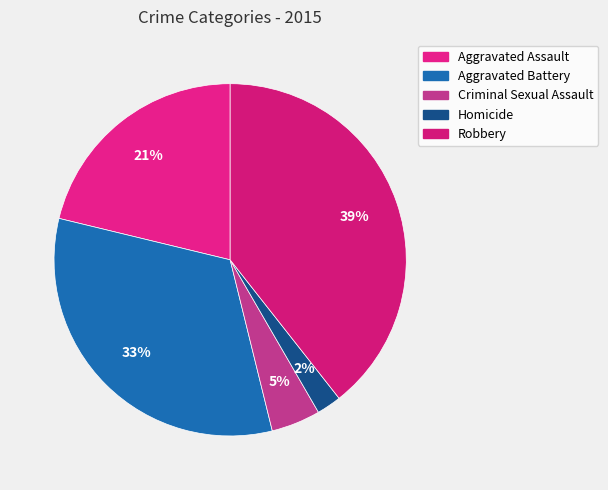

Rank the categories by value from highest to lowest.

Robbery, Aggravated Battery, Aggravated Assault, Criminal Sexual Assault, Homicide